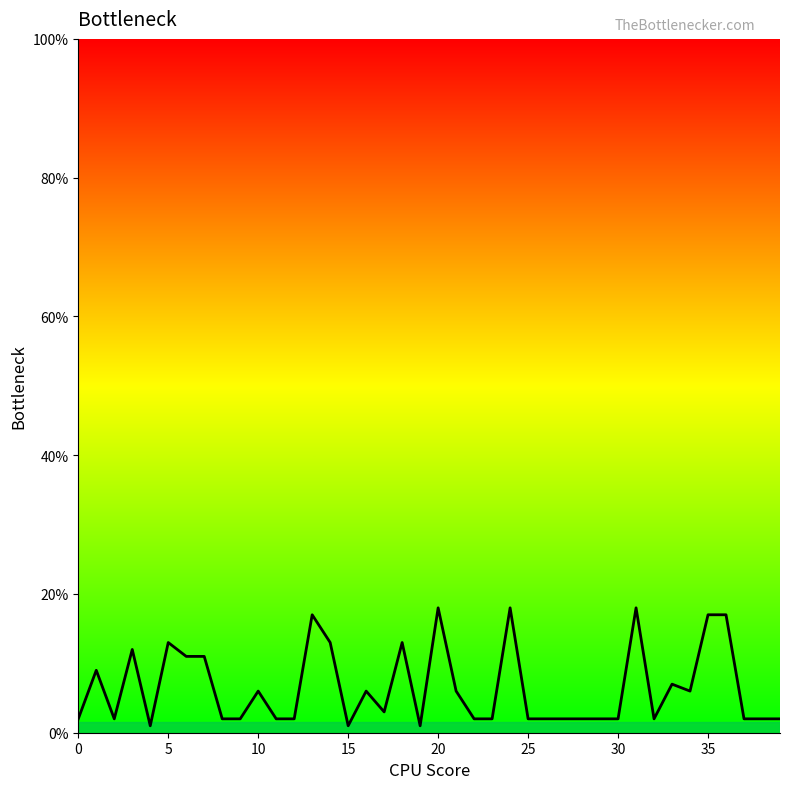

What is the difference between the maximum and minimum values?

17